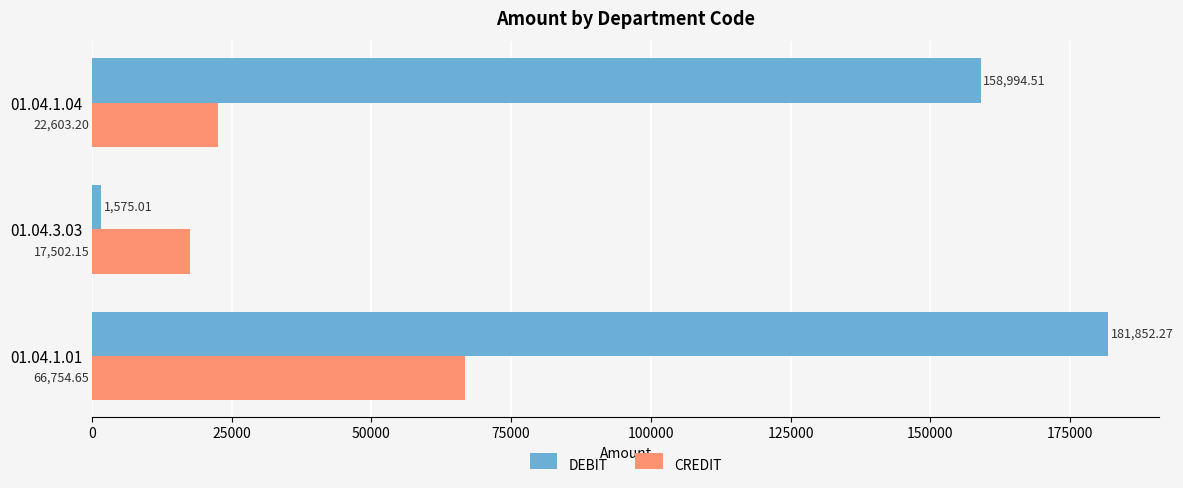

What is the average value of the DEBIT series?

114140.6